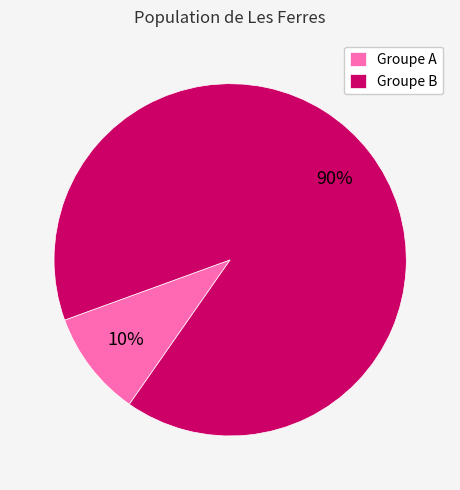

True or false: Groupe B accounts for 99% of the total.

False